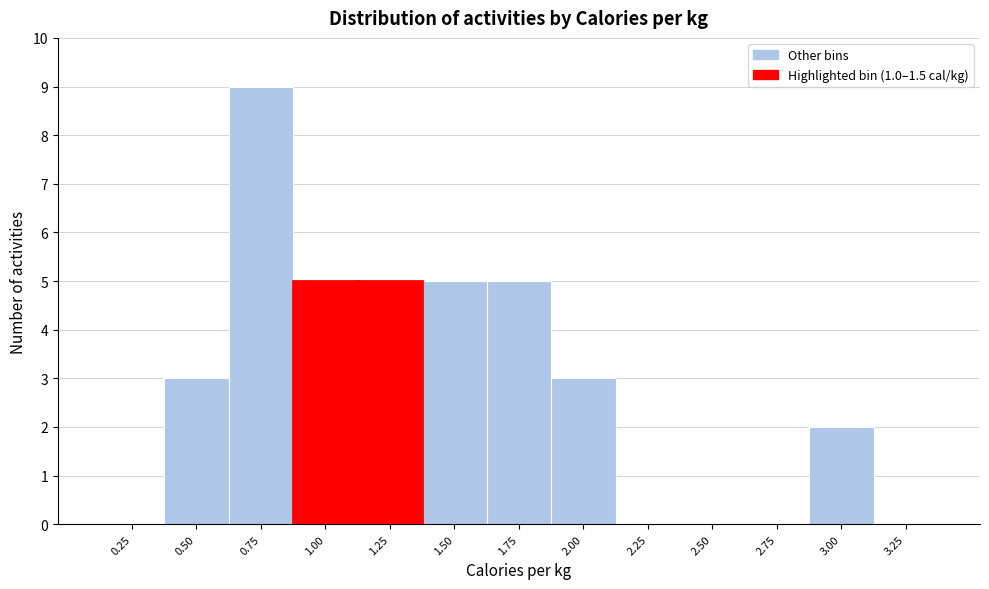

Reading left to right, what are all the values shown in this chart?

0.25=0	0.50=3	0.75=9	1.00=5	1.25=5	1.50=5	1.75=5	2.00=3	2.25=0	2.50=0	2.75=0	3.00=2	3.25=0